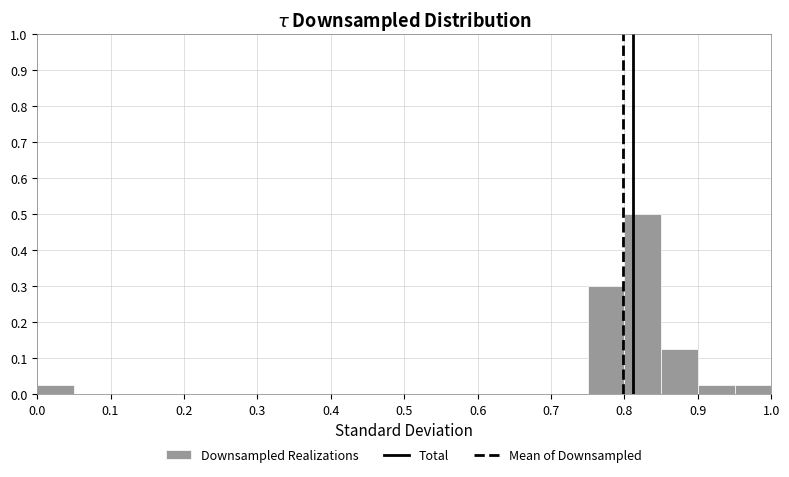

Reading left to right, transcribe this chart: for each bar, give the range it covers on the x-axis and its height. The values are not printed on the chart, so give them approximately, as read against the axis.

0.00 to 0.05: 0.03
0.05 to 0.10: 0
0.10 to 0.15: 0
0.15 to 0.20: 0
0.20 to 0.25: 0
0.25 to 0.30: 0
0.30 to 0.35: 0
0.35 to 0.40: 0
0.40 to 0.45: 0
0.45 to 0.50: 0
0.50 to 0.55: 0
0.55 to 0.60: 0
0.60 to 0.65: 0
0.65 to 0.70: 0
0.70 to 0.75: 0
0.75 to 0.80: 0.30
0.80 to 0.85: 0.50
0.85 to 0.90: 0.13
0.90 to 0.95: 0.03
0.95 to 1.00: 0.03